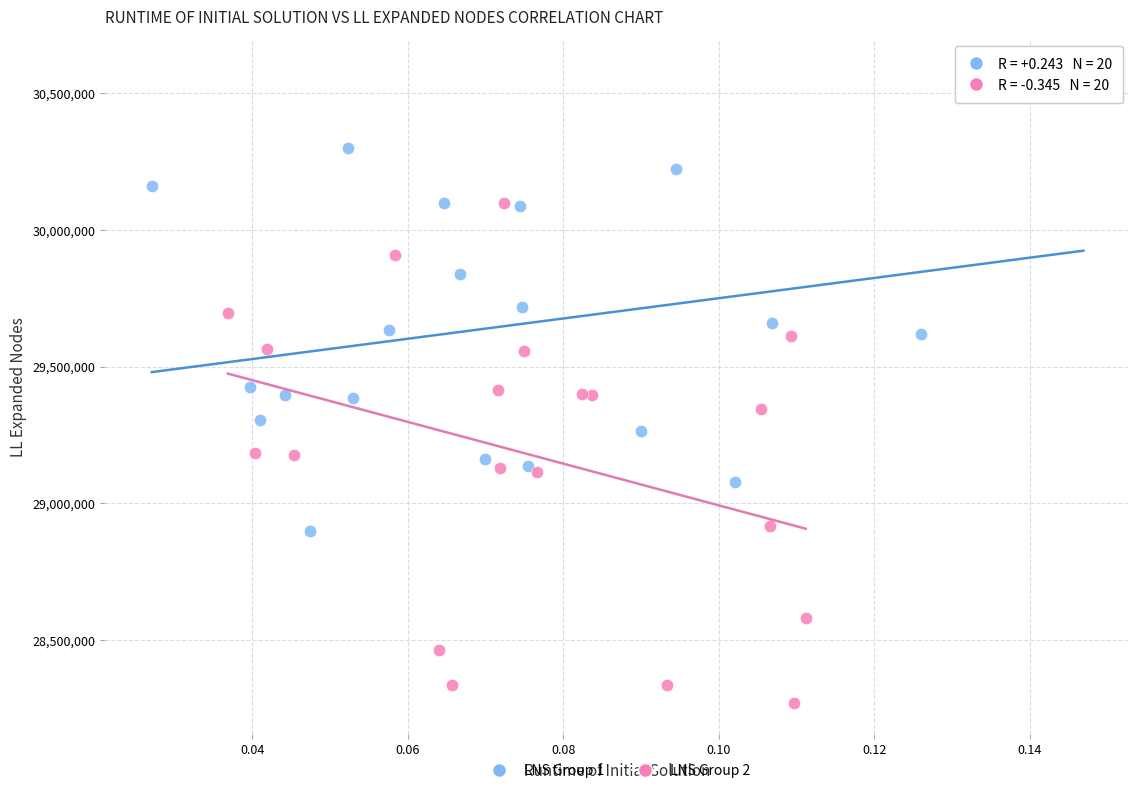

Which series has the largest Y range (max minus min)?

LNS Group 2